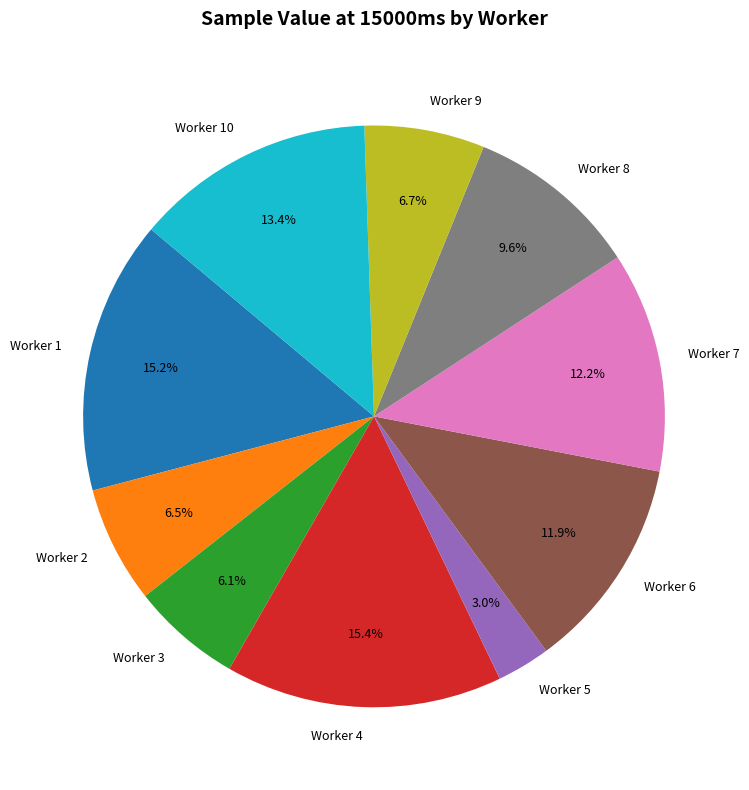

Which slice is the smallest?

Worker 5